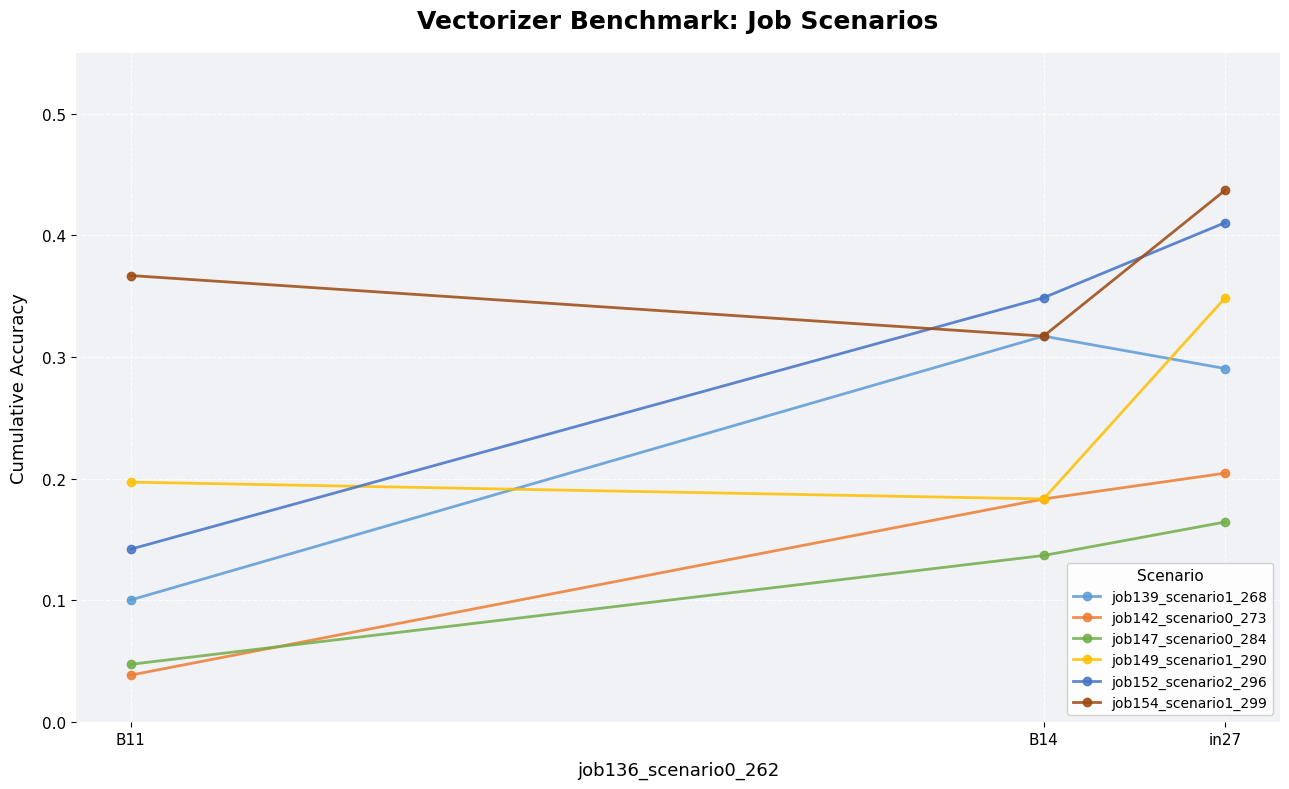

True or false: job147_scenario0_284 has a value of 0.1 at B11.

False